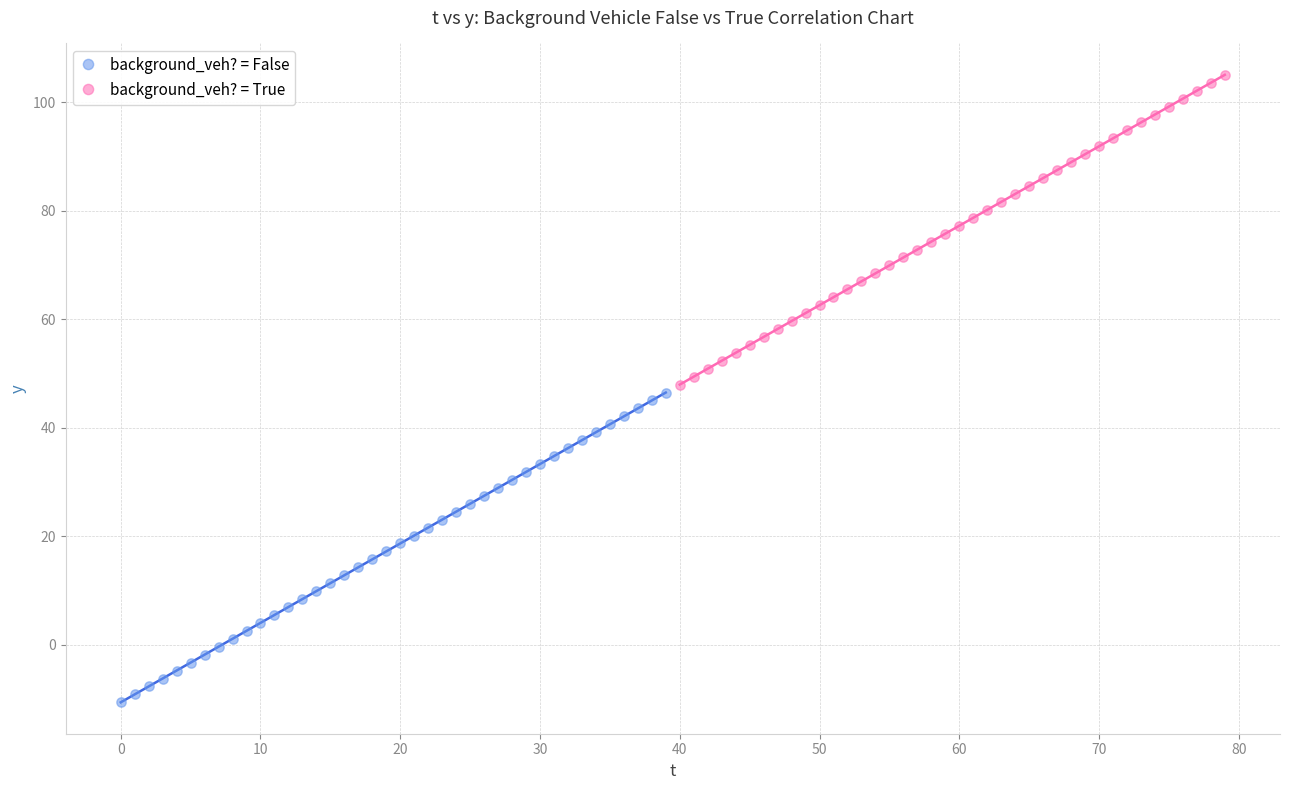

Which series contains the lowest Y value?

background_veh? = False